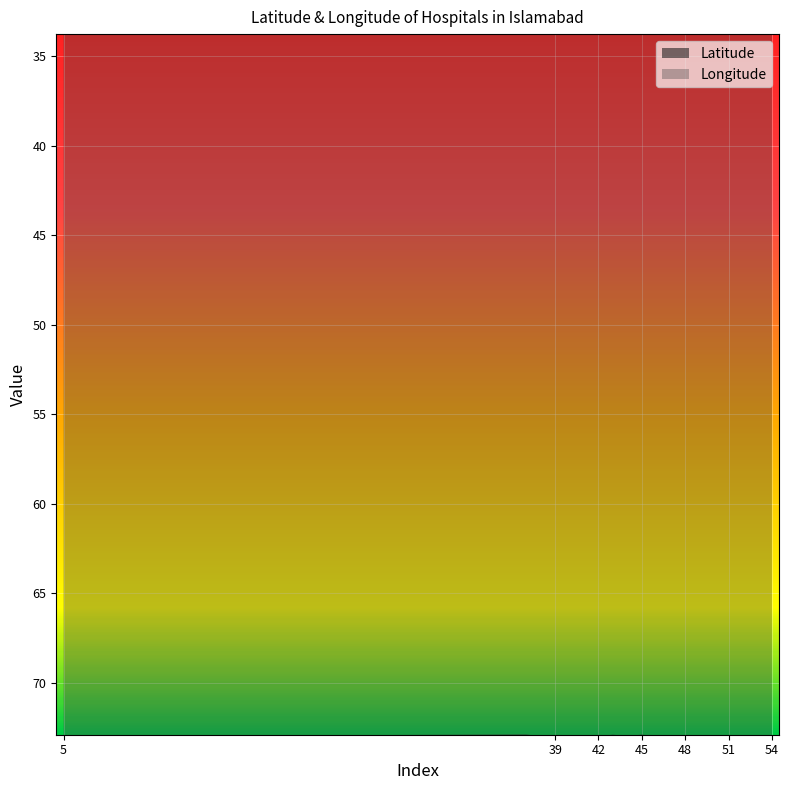

At which label does Longitude first exceed 73?

5